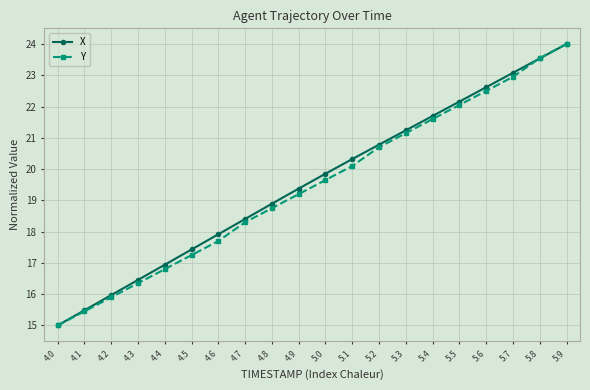

True or false: Y has more than 1 points higher than both neighbors.

False